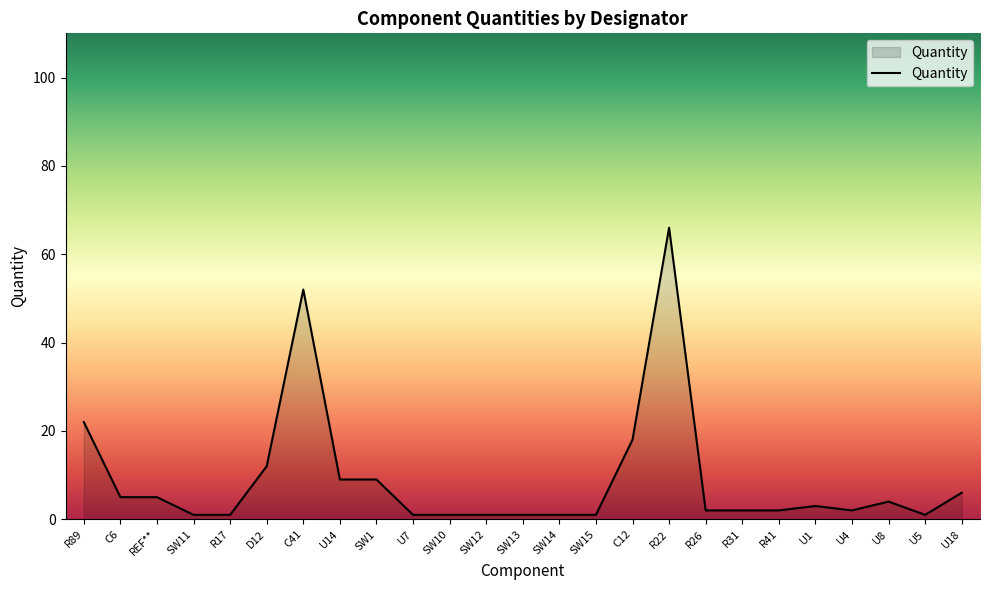

What is the maximum value shown in the chart?

66